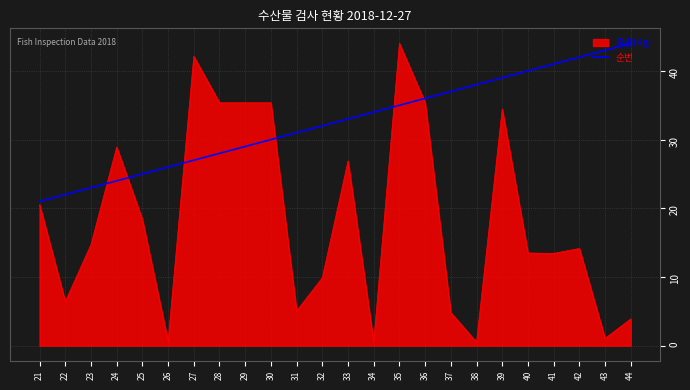

What is the minimum value shown in the chart?

0.5